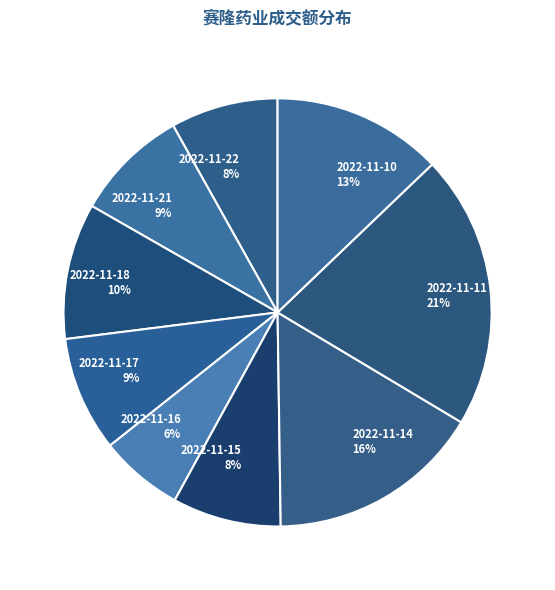

Is it true that 2022-11-11 is 21% of the pie?

True